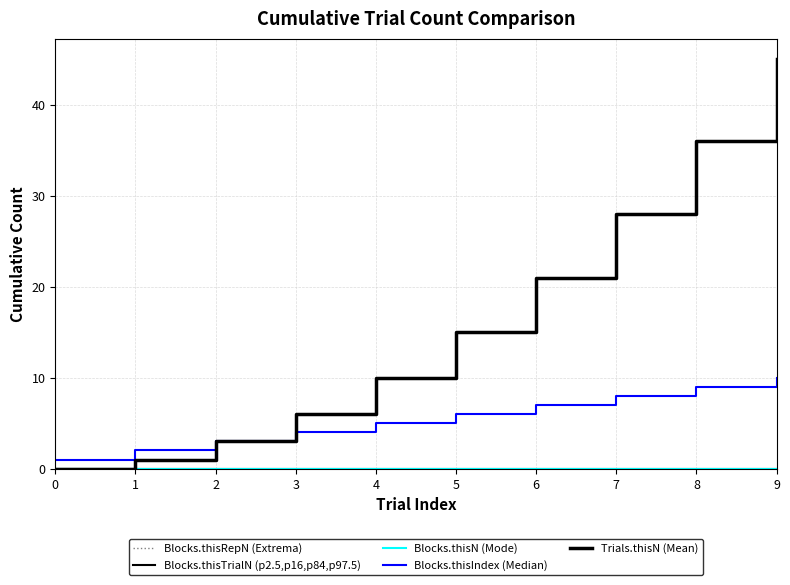

Does the chart display data point markers on the line(s)?

No